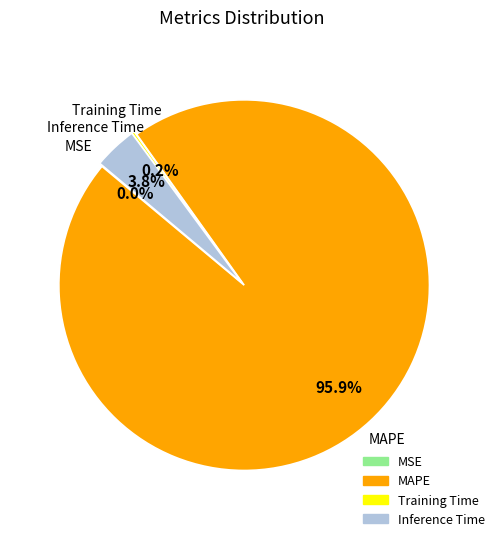

Which category has the biggest portion of the pie?

MAPE